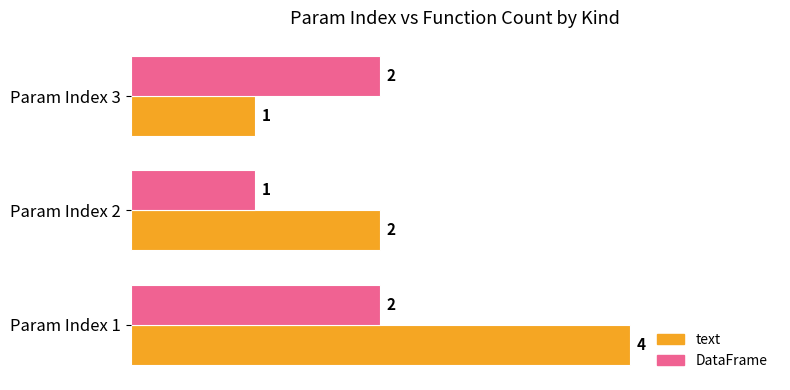

Which series has the largest total across all categories?

text